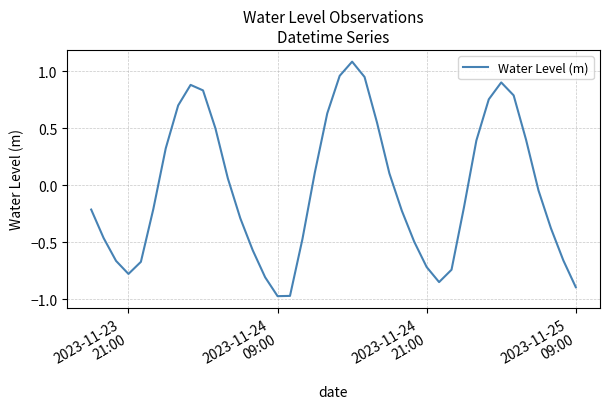

What is the maximum value shown in the chart?

1.1